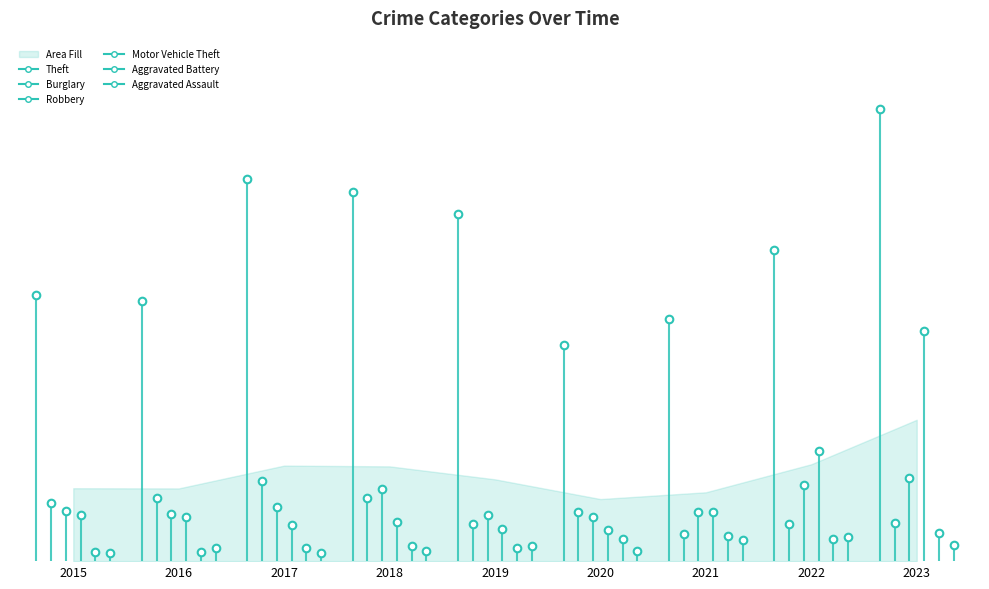

Is the value of Aggravated Battery at 2020 greater than the value of Theft at 2023?

No